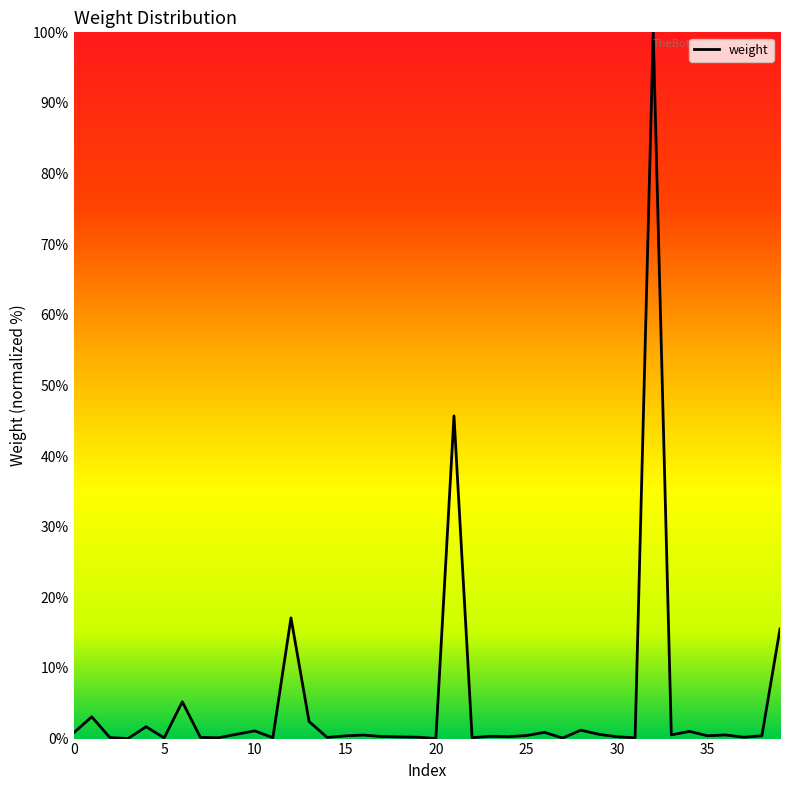

What is the maximum value shown in the chart?

100.0